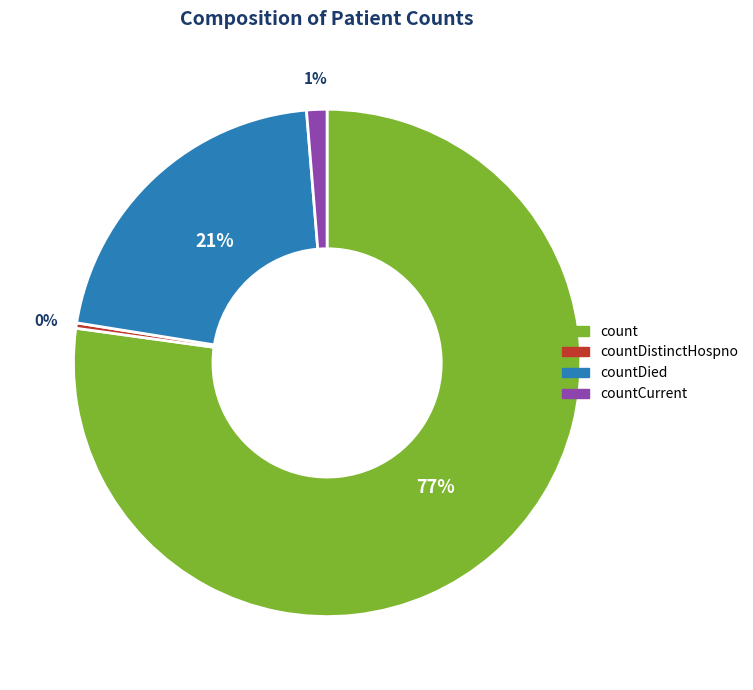

To the nearest percent, what is the average slice percentage?

25%